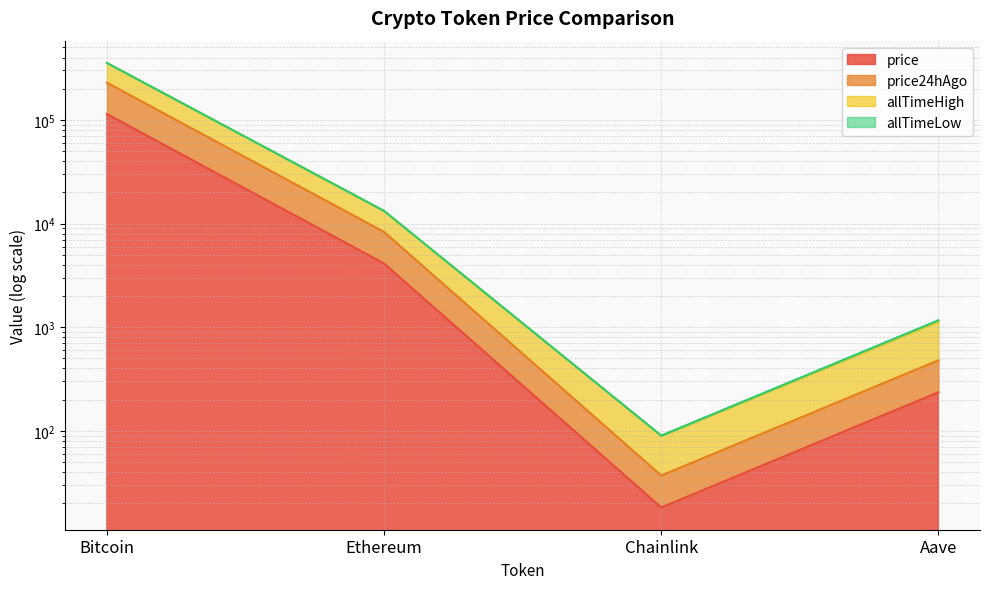

What is the label of the 2nd point from the right?

Chainlink